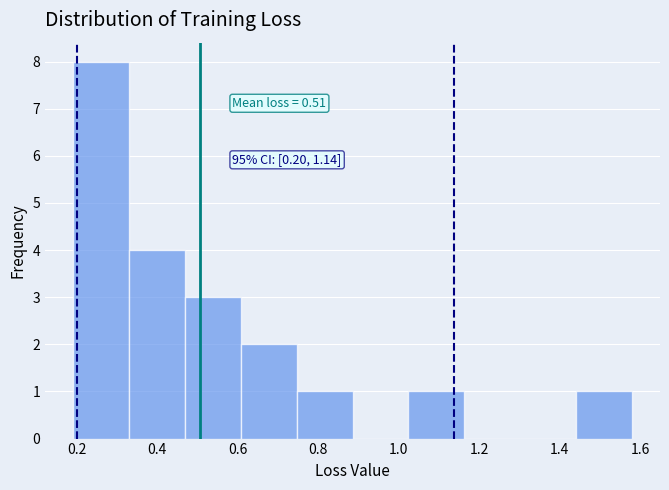

Over which range of the x-axis is the bar tallest?

0.20 to 0.32